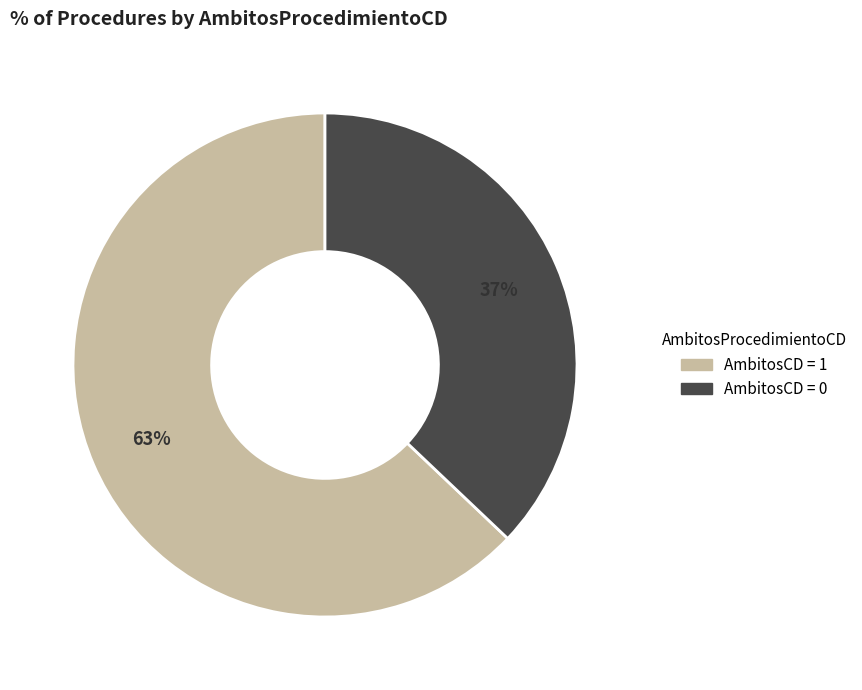

To the nearest percent, what is the average slice percentage?

50%